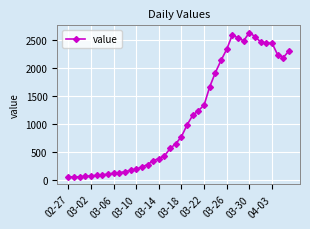

What is the sum of all values?

44979